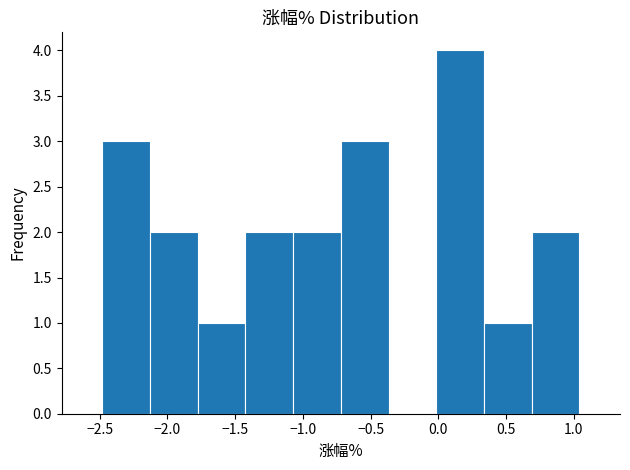

Reading left to right, list every bar in this chart as the range it spans on the x-axis followed by its height. Neither the bar edges nor the heights are printed on the chart, so give them approximately, as read against the axes.

-2.50 to -2.15: 3
-2.15 to -1.80: 2
-1.80 to -1.40: 1
-1.40 to -1.05: 2
-1.05 to -0.70: 2
-0.70 to -0.35: 3
-0.35 to 0.00: 0
0.00 to 0.35: 4
0.35 to 0.70: 1
0.70 to 1.05: 2